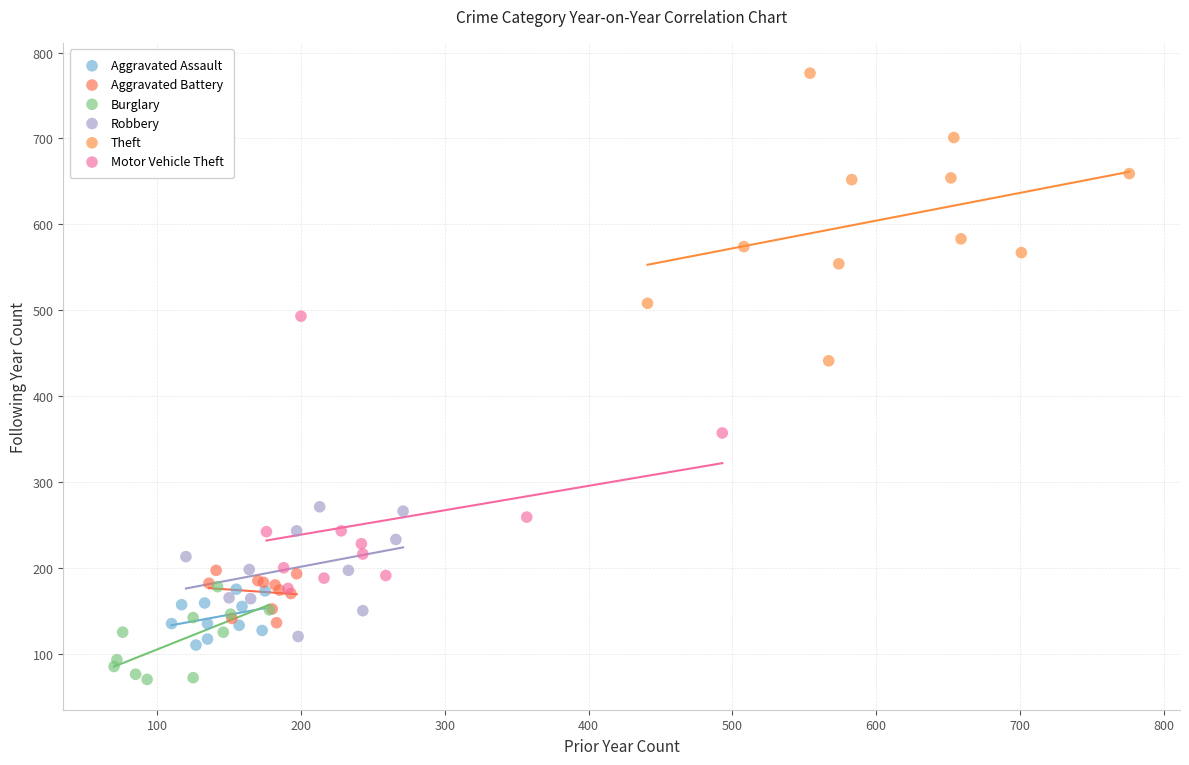

Which series reaches the maximum Y coordinate?

Theft